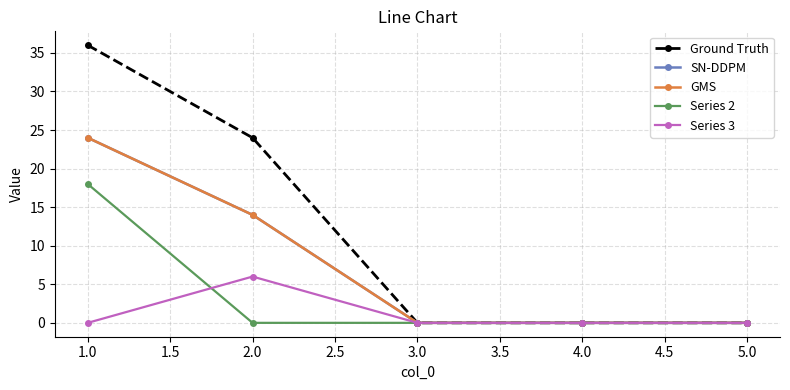

The SN-DDPM series shows 0 at 4.0. True or false?

True